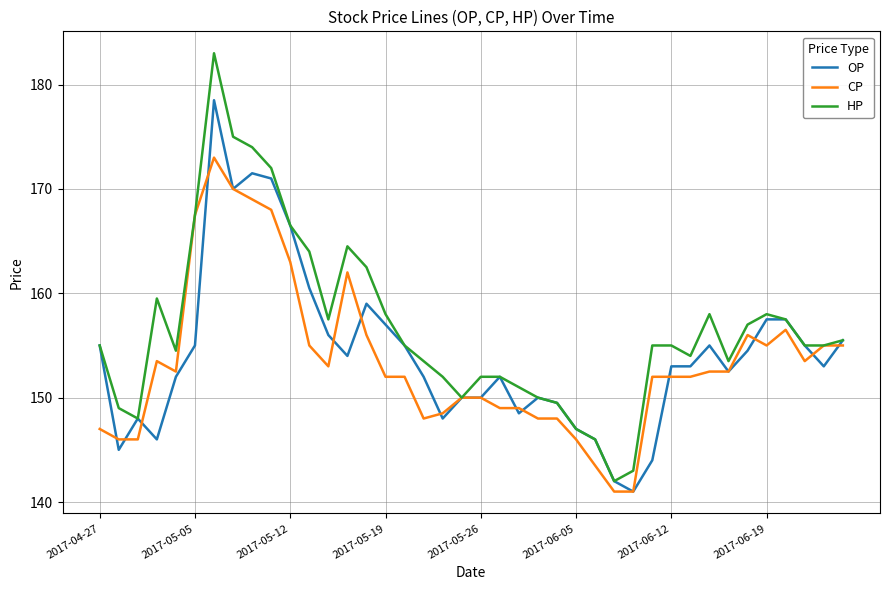

How many series are shown in this chart?

3